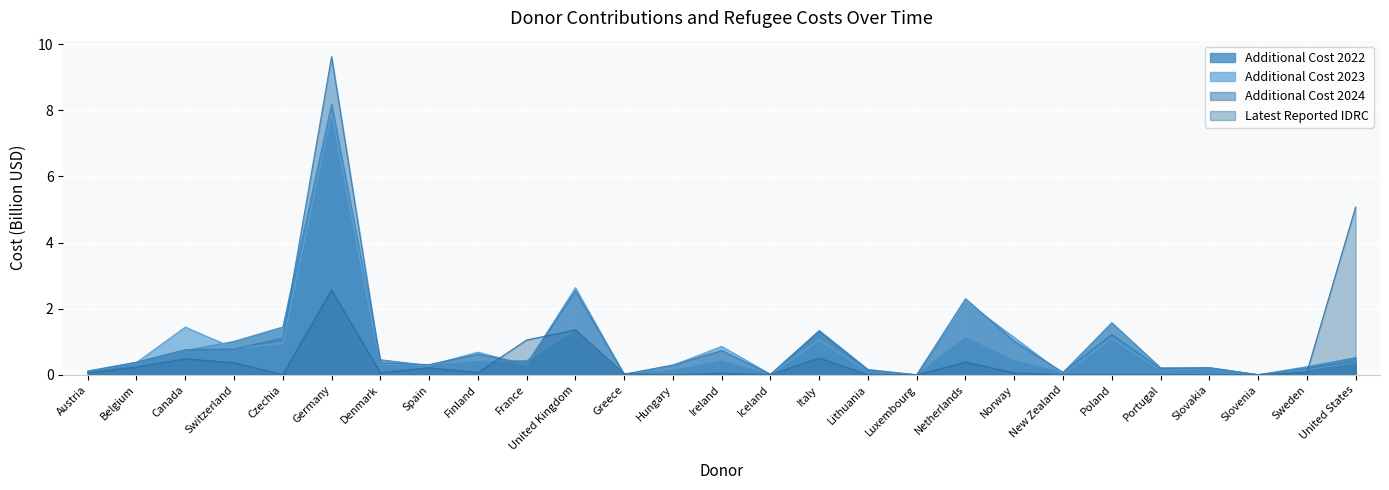

Is it true that additional_cost_2022 equals 0.1 at Spain?

False